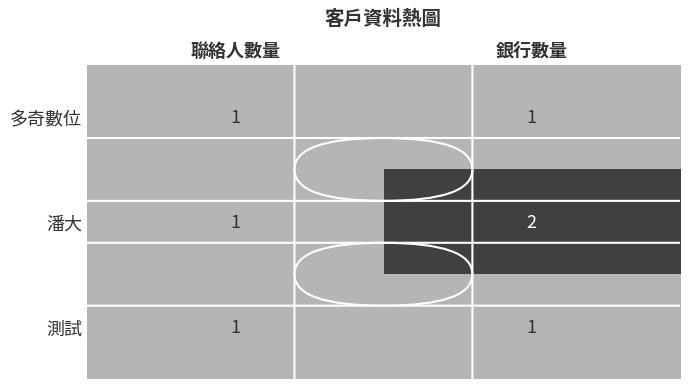

True or false: 測試 has a value of 2 at 聯絡人數量.

False